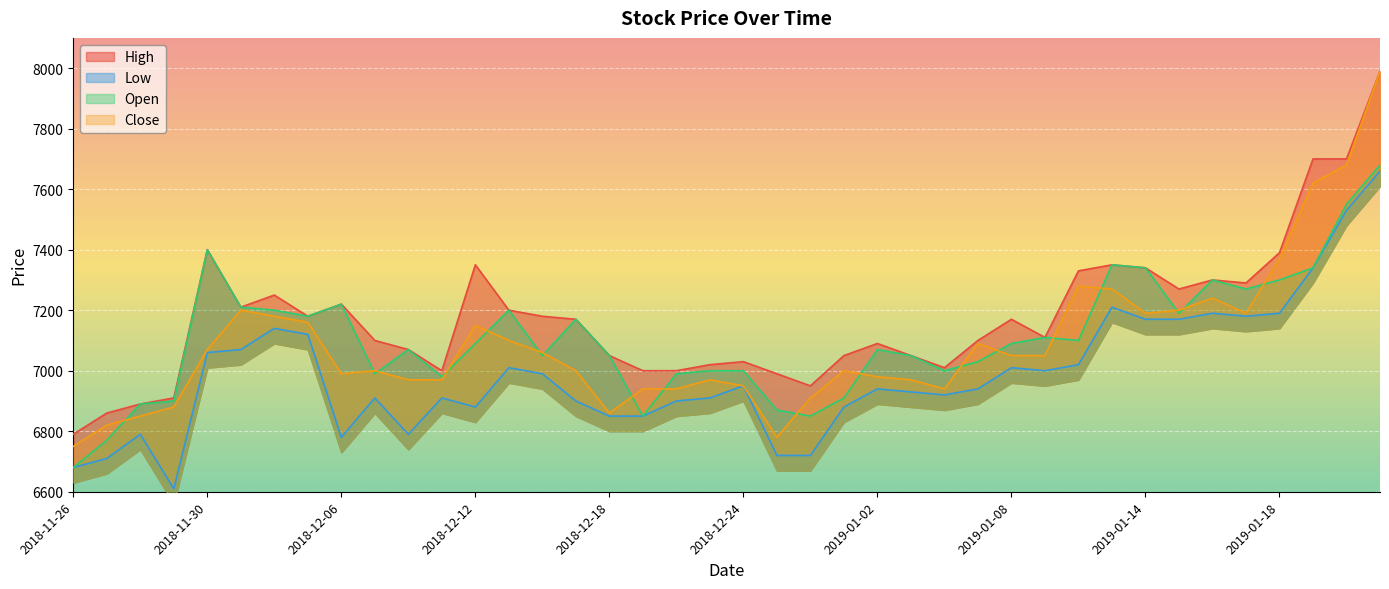

True or false: Close has more than 2 interior local peaks.

True